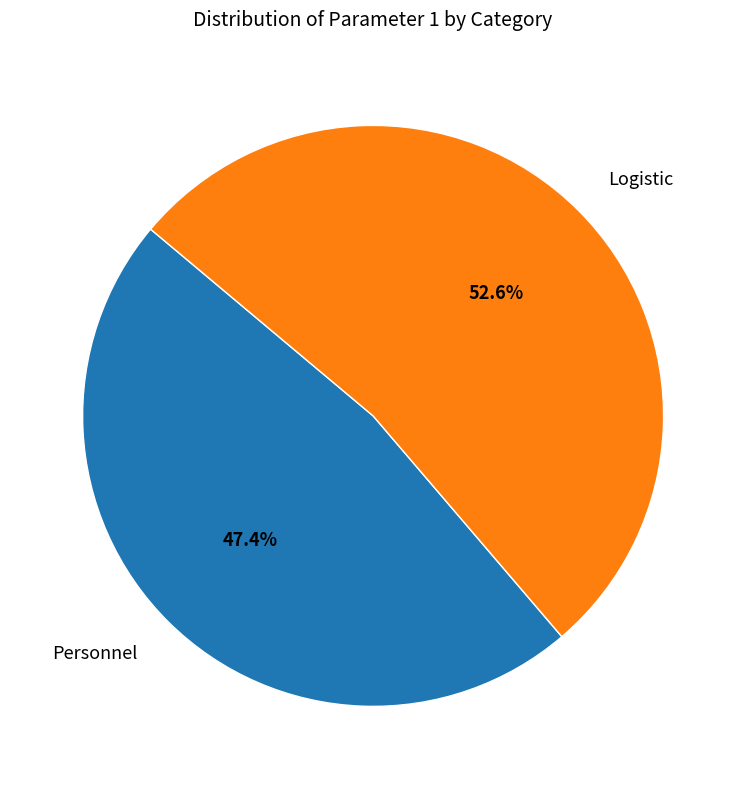

Which has a higher value, Logistic or Personnel?

Logistic